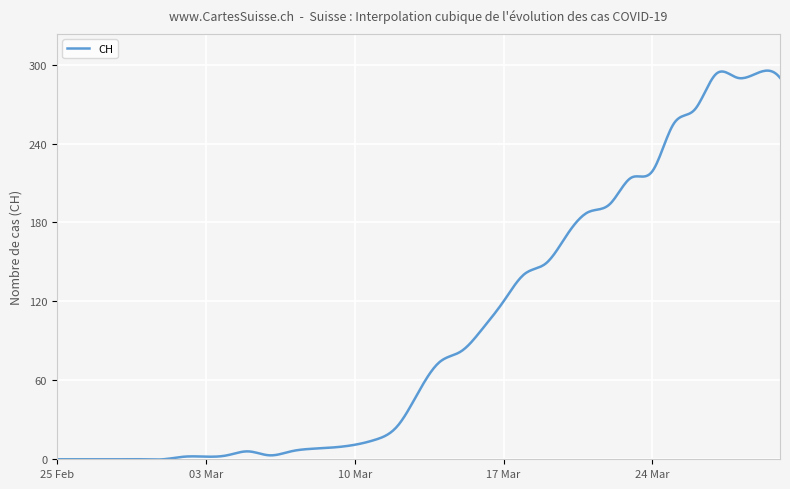

What is the maximum value shown in the chart?

295.4